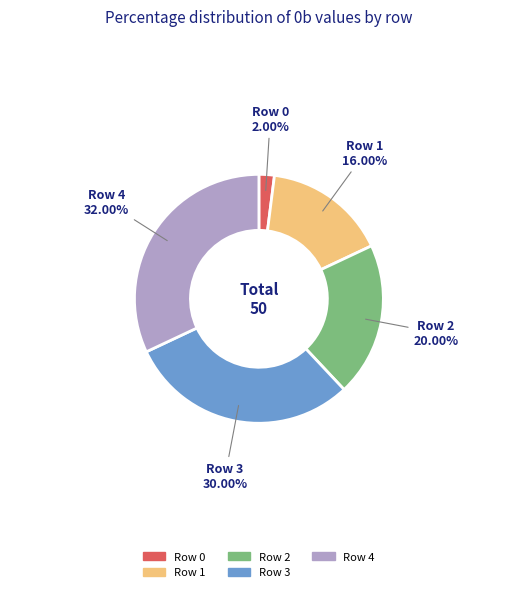

Is it true that Row 3 is 20% of the pie?

False